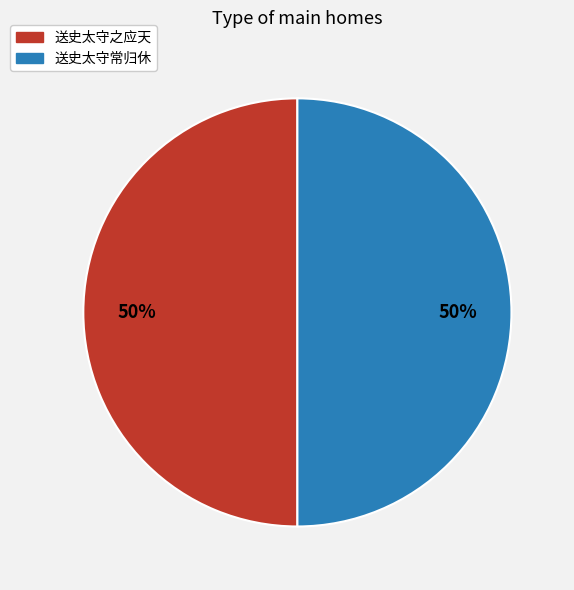

The 送史太守之应天 slice represents 40% of the pie. True or false?

False